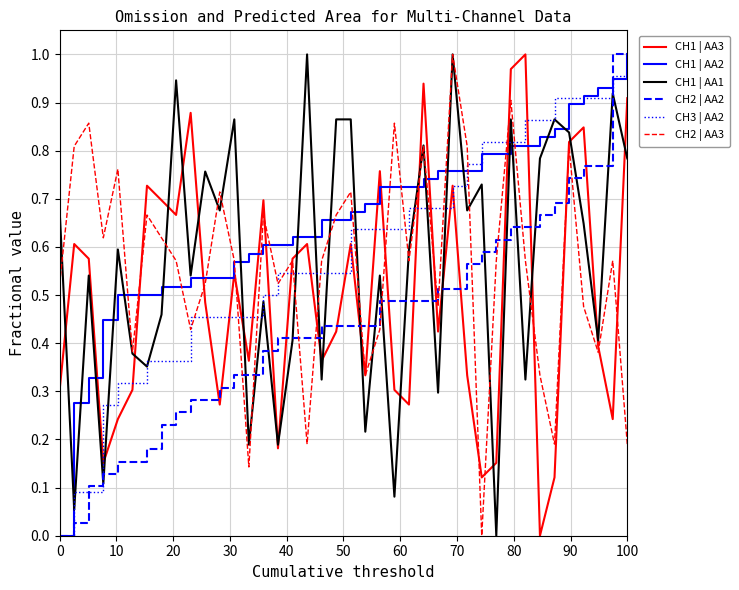

True or false: CH2 | AA2 and CH2 | AA3 cross at least once.

True